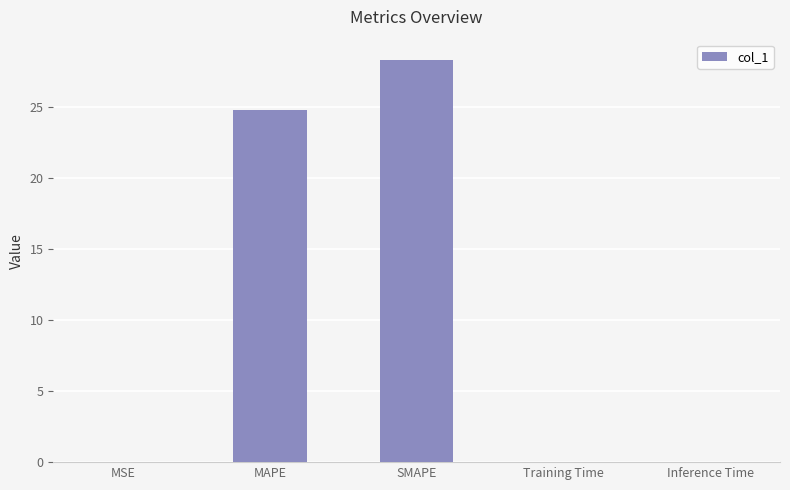

Are the bars horizontal?

No